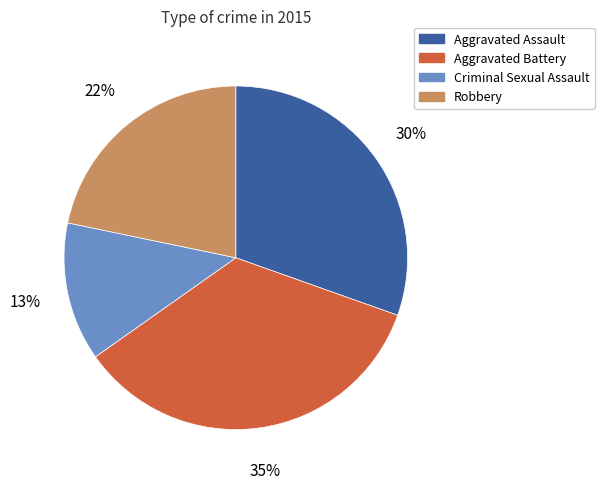

How many segments does this pie chart have?

4